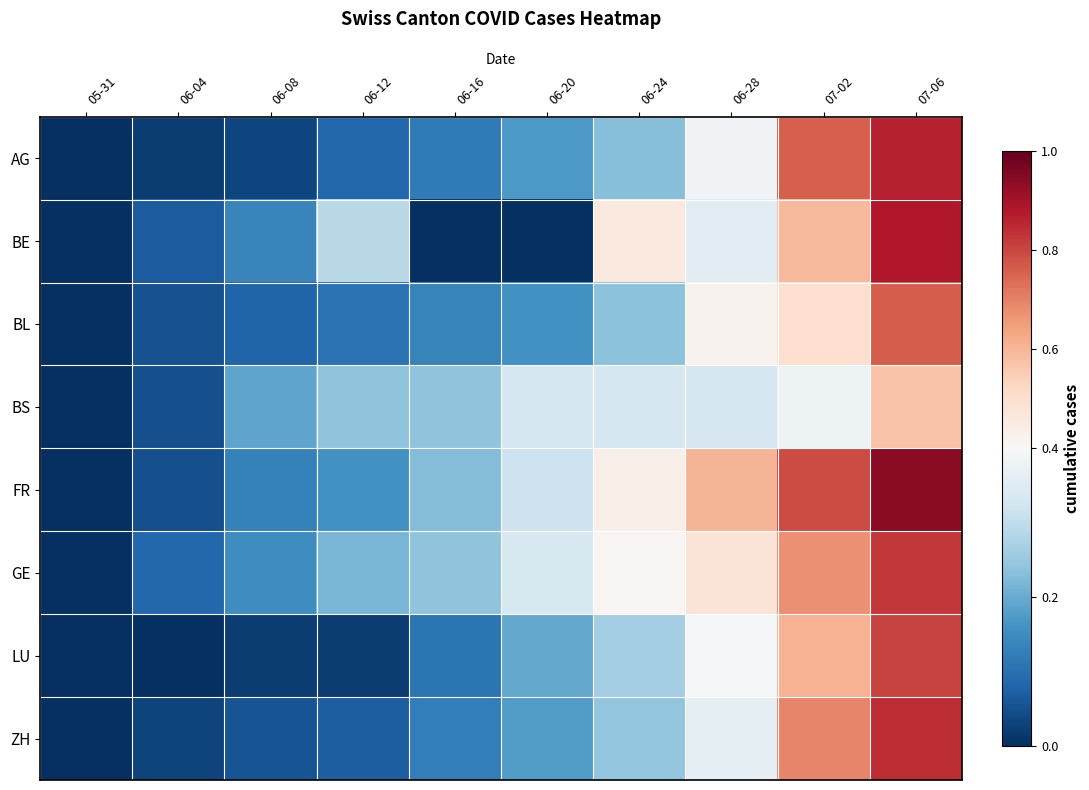

Reading left to right, list all the values displayed in this chart.

AG: 05-31=0.0	06-04=0.0	06-08=0.0	06-12=0.1	06-16=0.1	06-20=0.2	06-24=0.2	06-28=0.4	07-02=0.8	07-06=0.9
BE: 05-31=0.0	06-04=0.1	06-08=0.1	06-12=0.3	06-16=0.0	06-20=0.0	06-24=0.5	06-28=0.4	07-02=0.6	07-06=0.9
BL: 05-31=0.0	06-04=0.1	06-08=0.1	06-12=0.1	06-16=0.1	06-20=0.2	06-24=0.2	06-28=0.4	07-02=0.5	07-06=0.8
BS: 05-31=0.0	06-04=0.0	06-08=0.2	06-12=0.2	06-16=0.2	06-20=0.3	06-24=0.3	06-28=0.3	07-02=0.4	07-06=0.6
FR: 05-31=0.0	06-04=0.0	06-08=0.1	06-12=0.2	06-16=0.2	06-20=0.3	06-24=0.4	06-28=0.6	07-02=0.8	07-06=0.9
GE: 05-31=0.0	06-04=0.1	06-08=0.2	06-12=0.2	06-16=0.2	06-20=0.3	06-24=0.4	06-28=0.5	07-02=0.7	07-06=0.8
LU: 05-31=0.0	06-04=0.0	06-08=0.0	06-12=0.0	06-16=0.1	06-20=0.2	06-24=0.3	06-28=0.4	07-02=0.6	07-06=0.8
ZH: 05-31=0.0	06-04=0.0	06-08=0.1	06-12=0.1	06-16=0.1	06-20=0.2	06-24=0.2	06-28=0.4	07-02=0.7	07-06=0.8